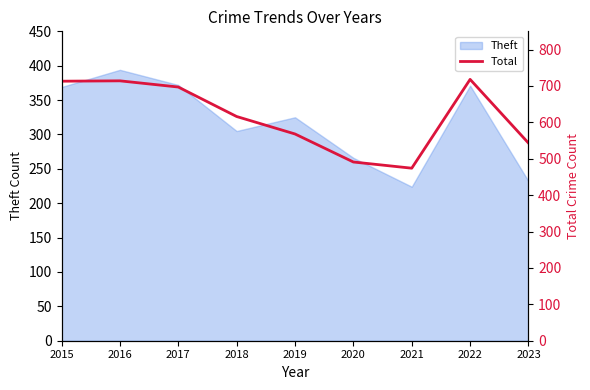

What is the sum of the values at 2019 and 2023?

1111